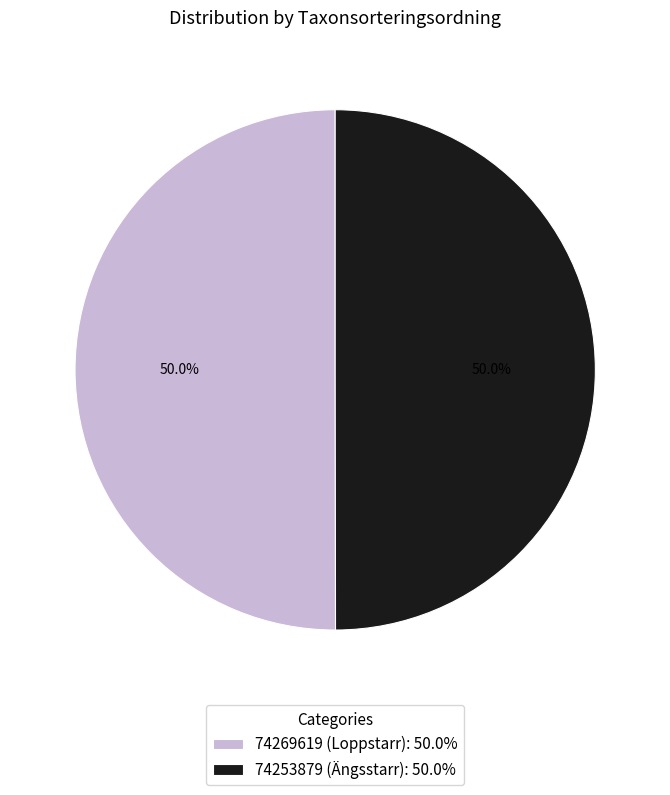

What is the ratio of the value at 74253879 (Ängsstarr): 50.0% to the value at 74269619 (Loppstarr): 50.0%?

1.0